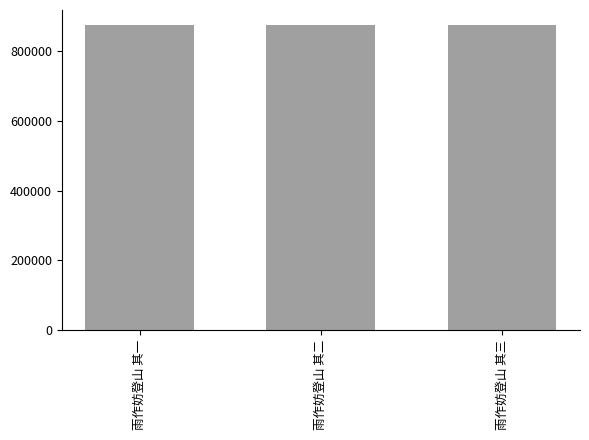

How many series are shown in this chart?

1